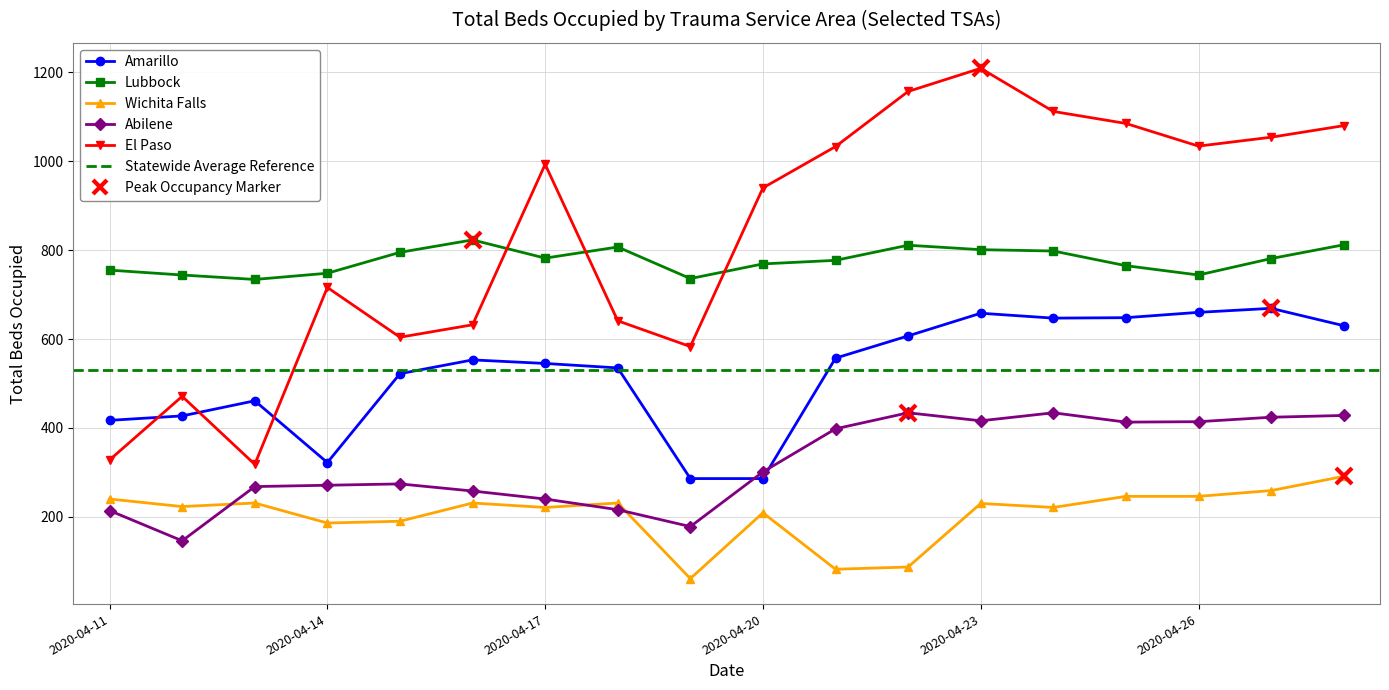

How many values in the Amarillo series exceed 553?

8